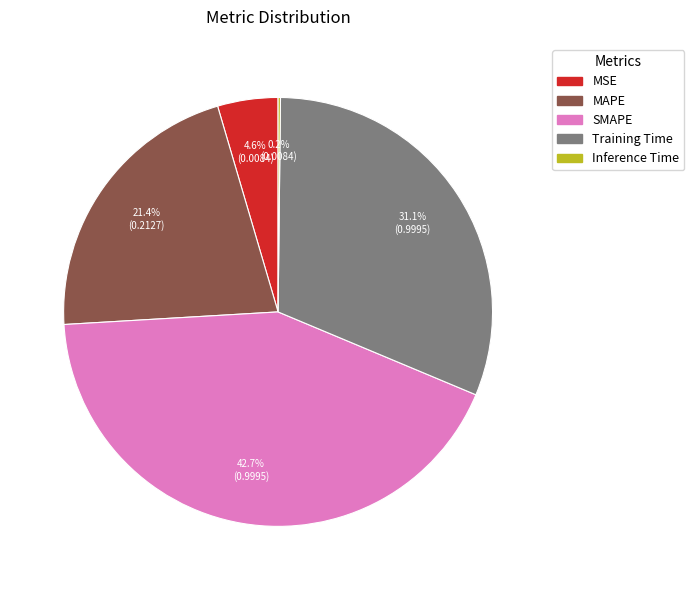

Combined, do SMAPE and MAPE account for over 50%?

Yes